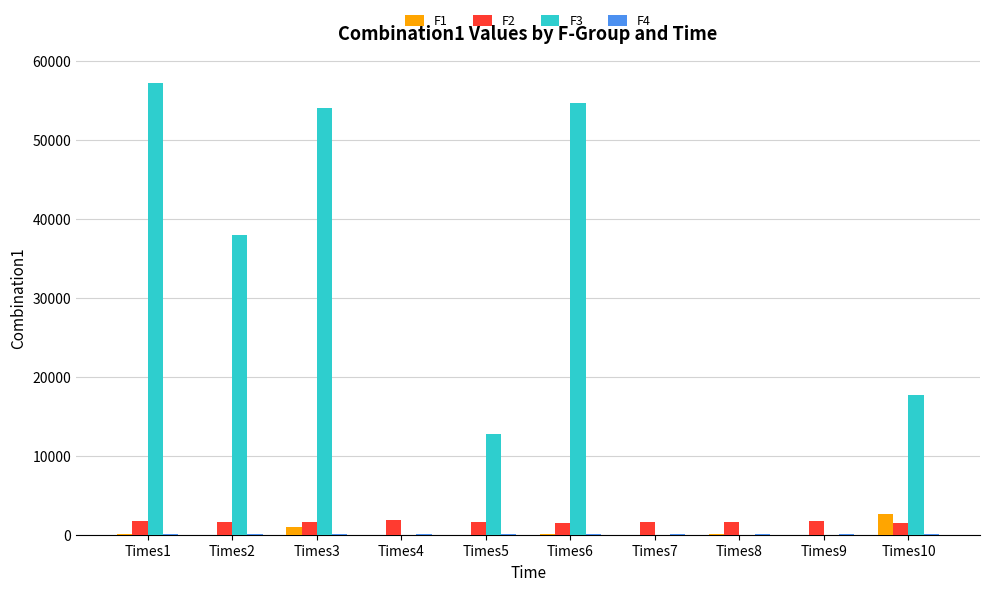

At which label does F3 reach its peak?

Times1